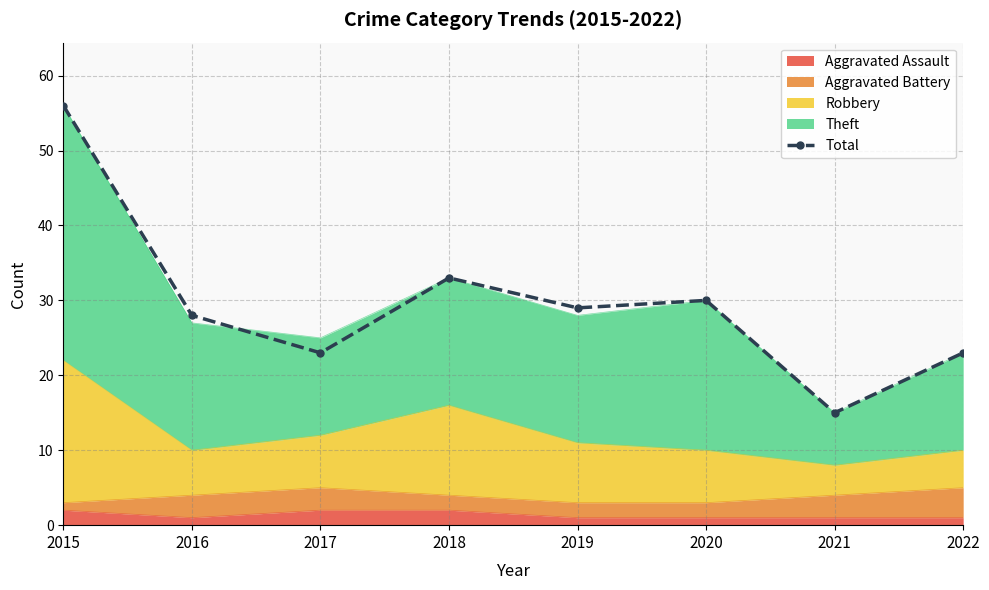

What is the difference between the maximum and minimum values?

41